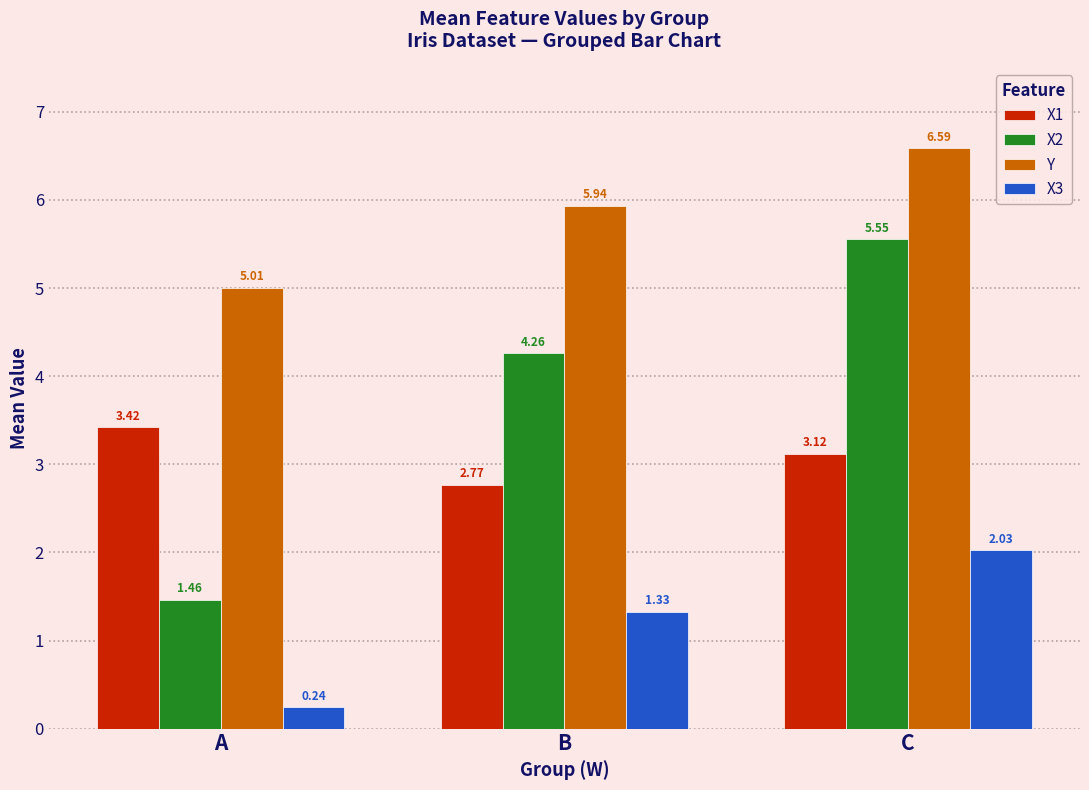

How many data points does each series have?

3